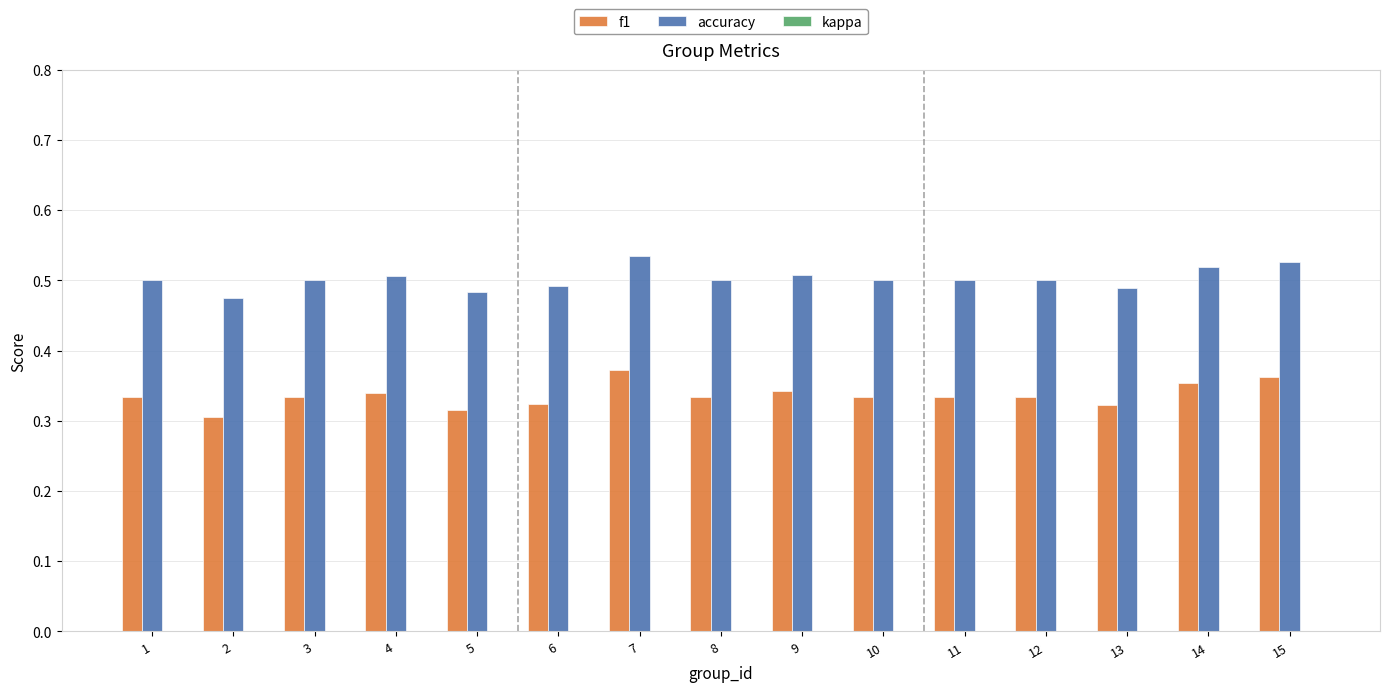

Where is accuracy nearest to the value 0?

2